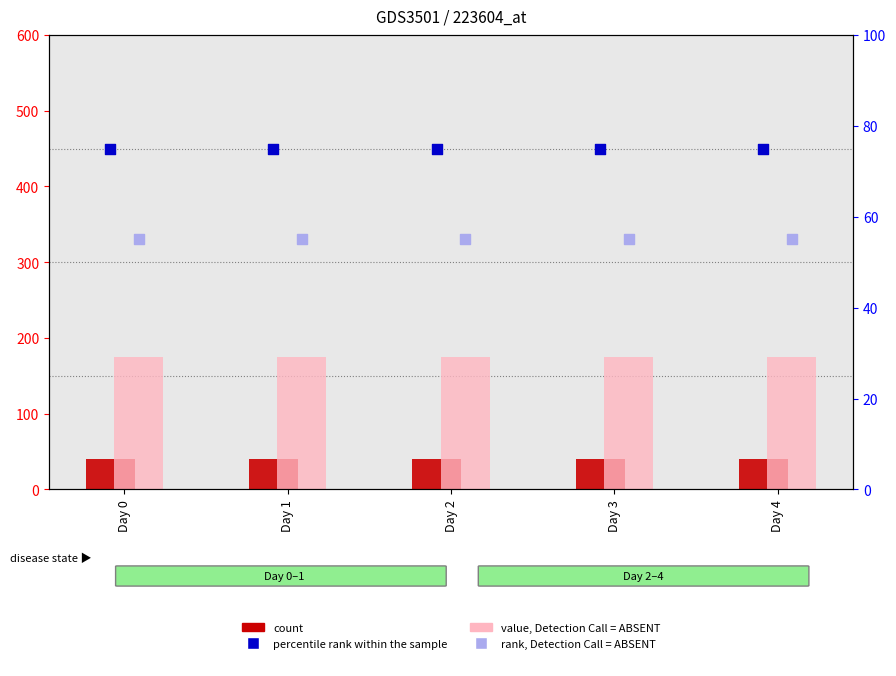

Is the value of value, Detection Call = ABSENT at Day 3 greater than the value of count at Day 3?

Yes